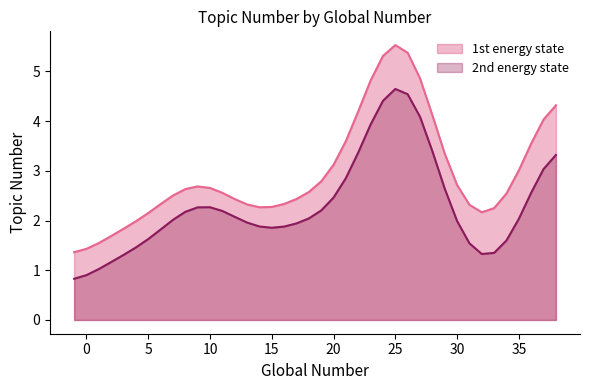

True or false: 2nd energy state has more than 1 interior local peaks.

True